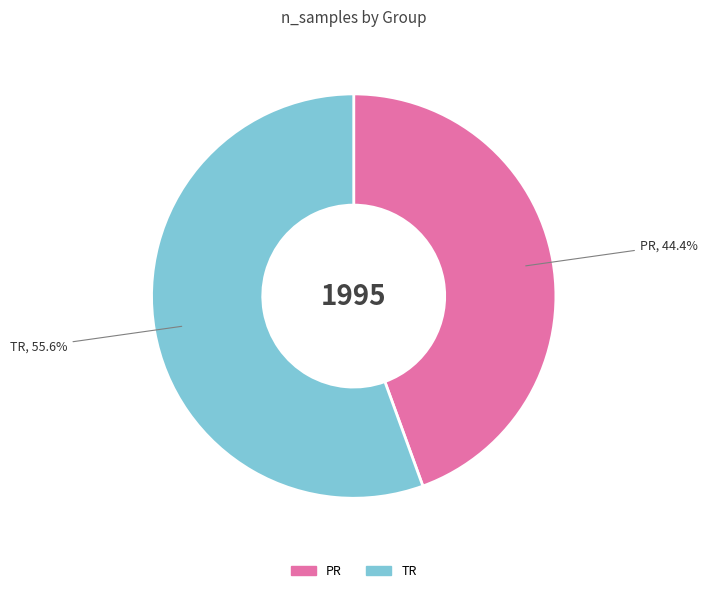

Do PR and TR together represent more than half of the pie?

Yes